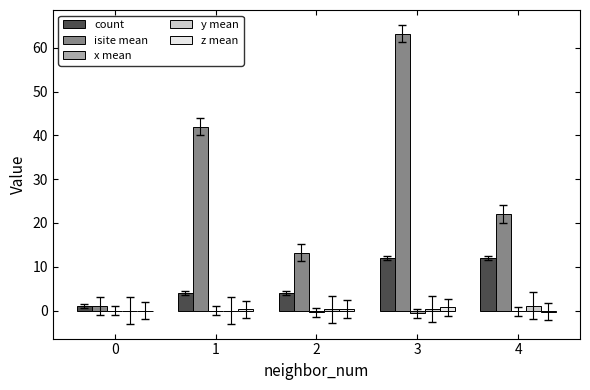

Which series changed the most between 3 and 4?

isite mean